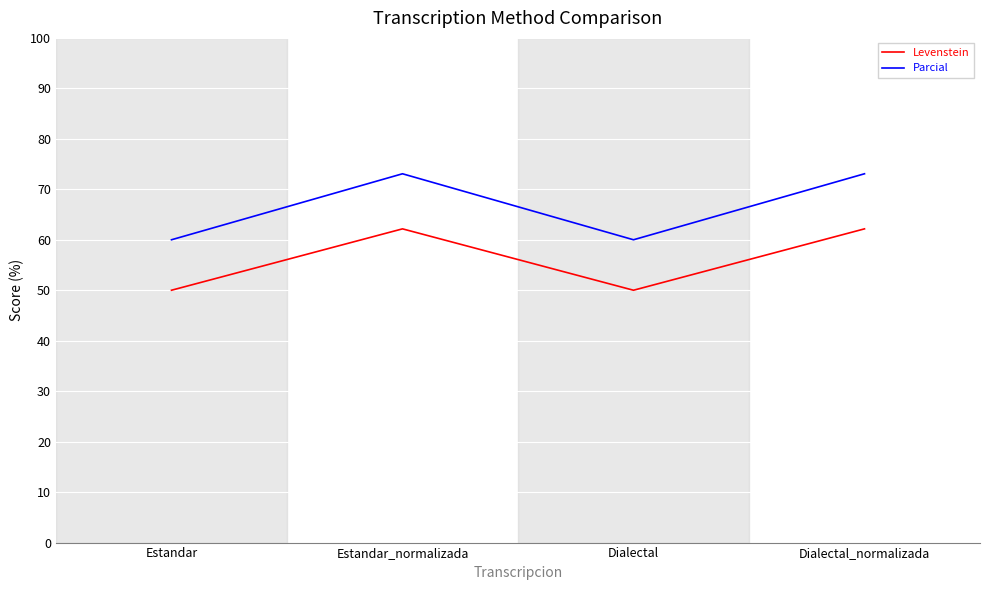

What is the lowest value of the Parcial series?

60.0